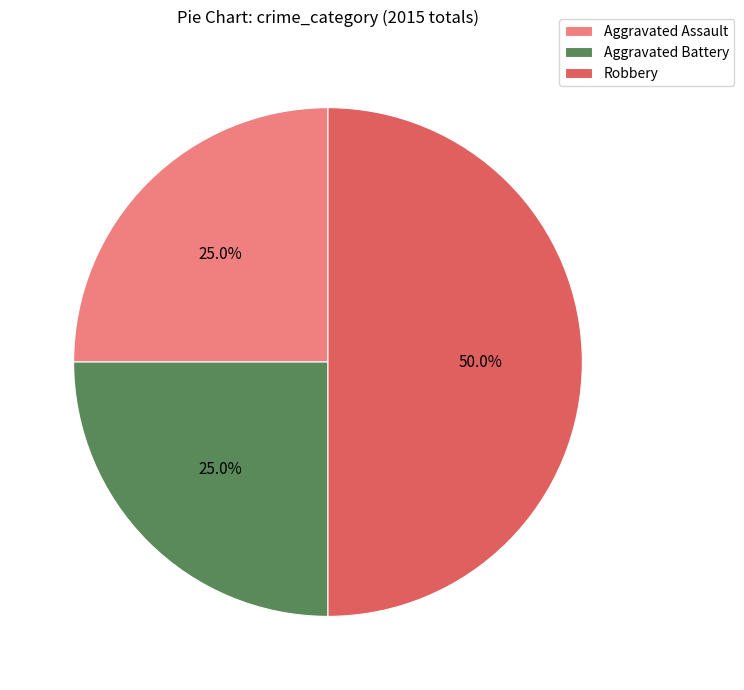

Approximately how many times larger is the value at Aggravated Battery compared to Robbery?

0.5